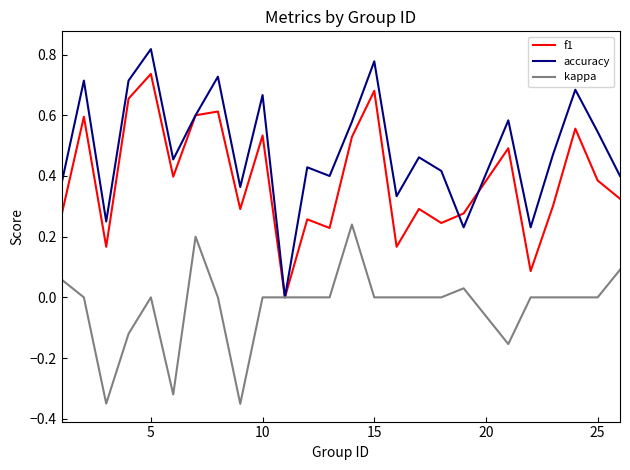

Which series has the largest range (max minus min)?

accuracy